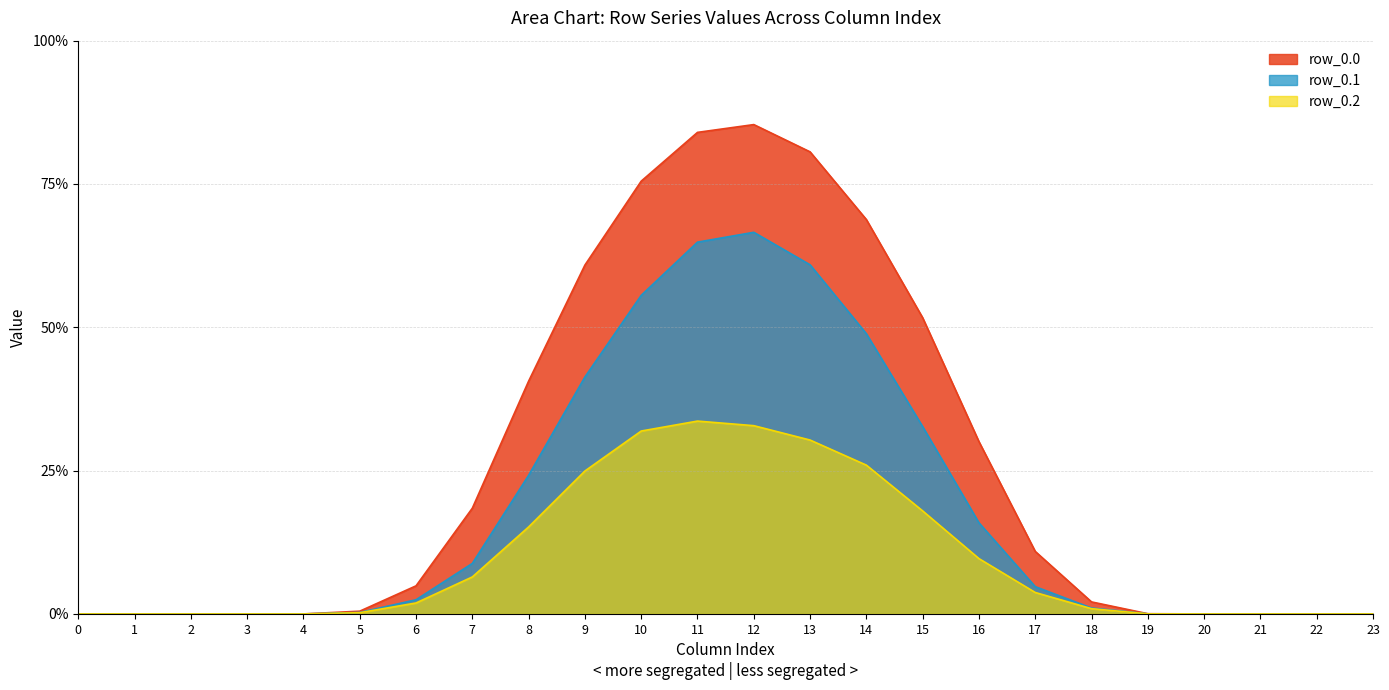

Which category has the highest value in the row_0.1 series?

12